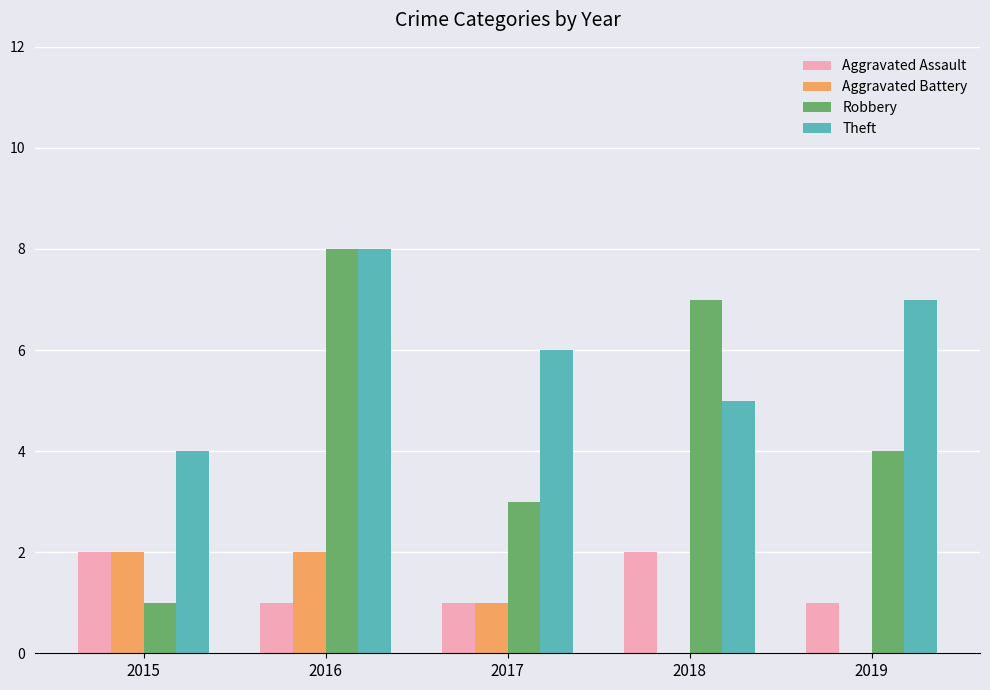

Is it true that Aggravated Battery equals 2 at 2015?

True